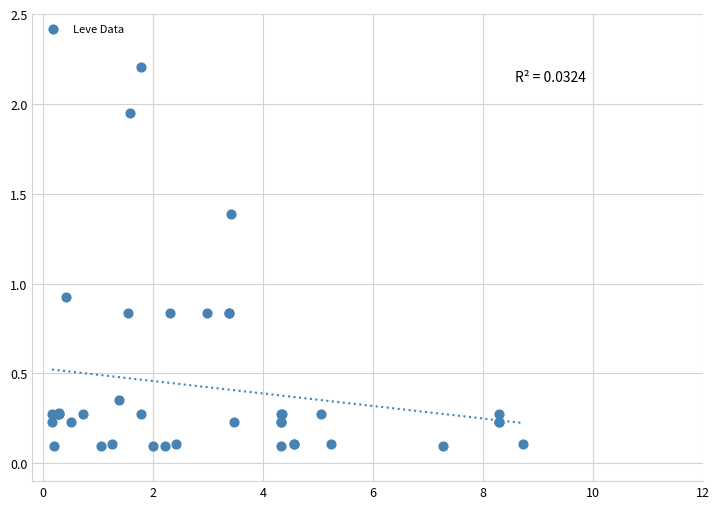

What Y value in the scatter plot is closest to 1?

0.9